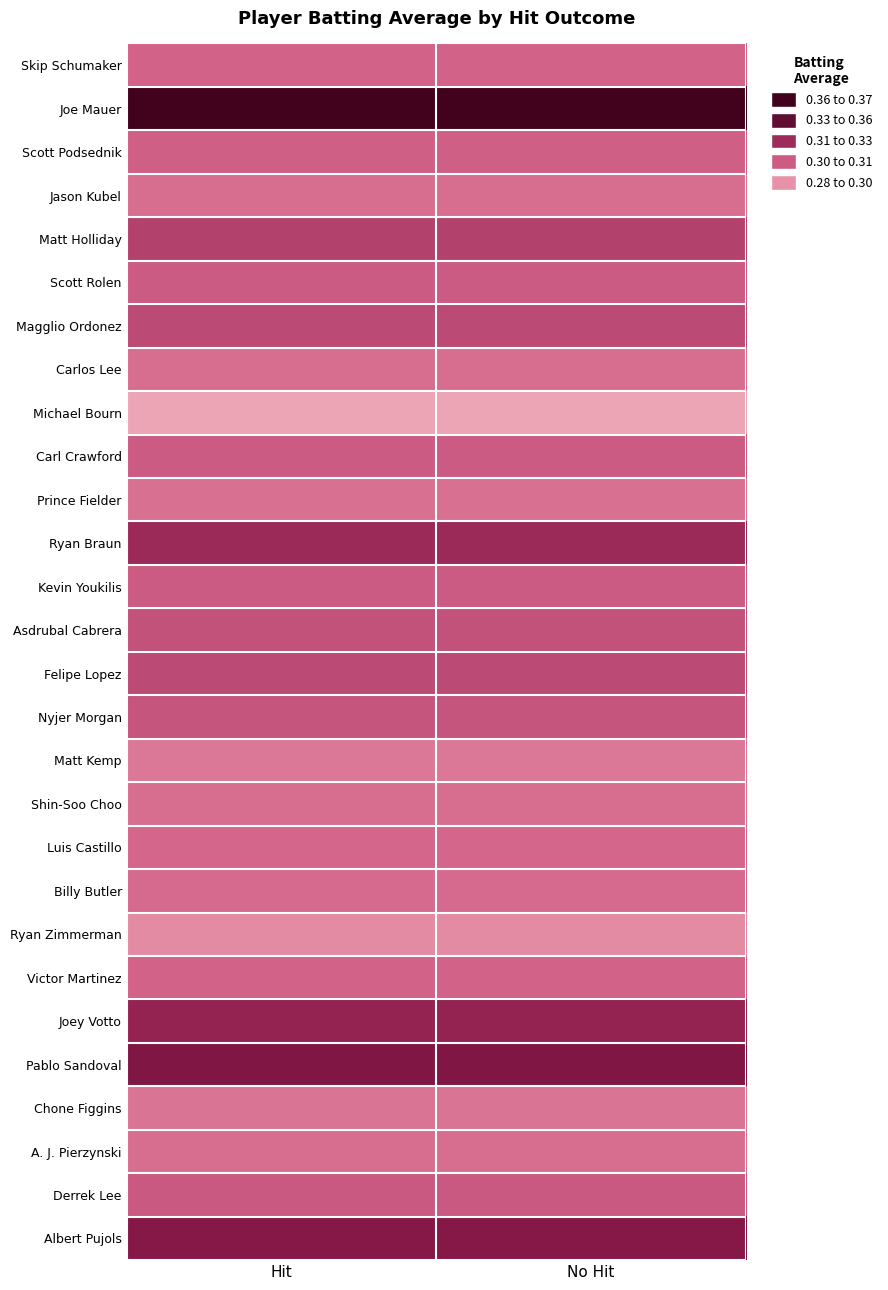

Which has a higher value, Hit or No Hit?

Hit